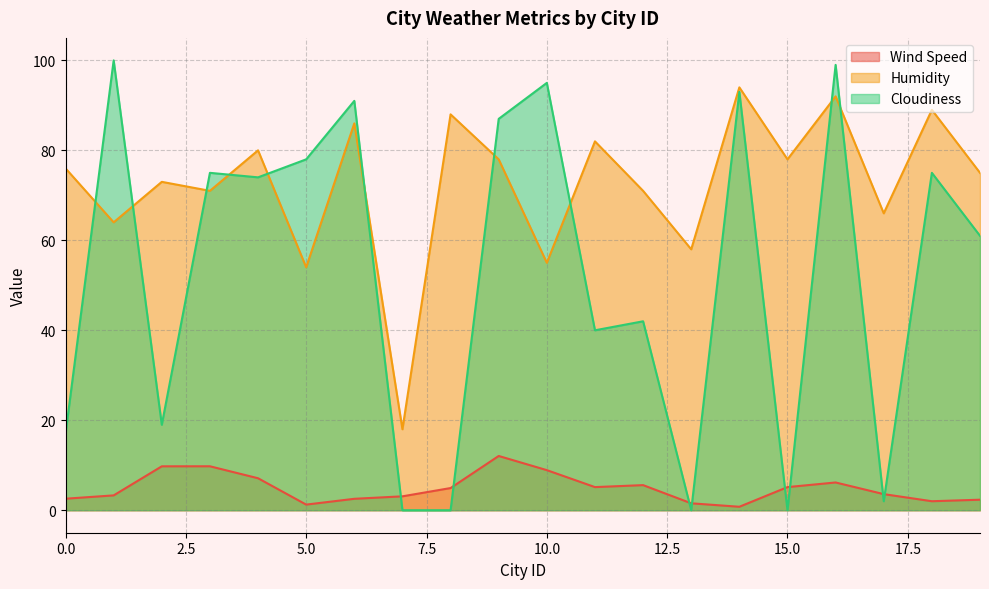

Where is the first local maximum for Cloudiness?

1